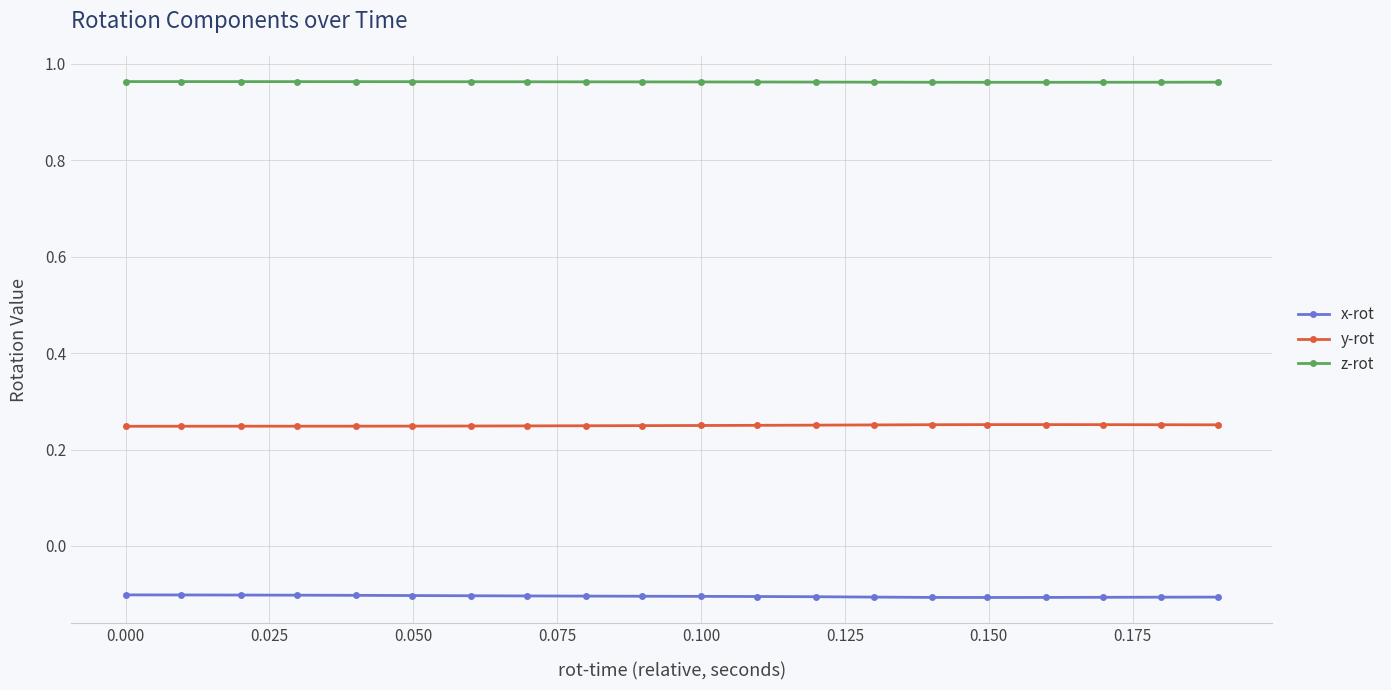

Rank the series by their average value, from highest to lowest.

z-rot, y-rot, x-rot